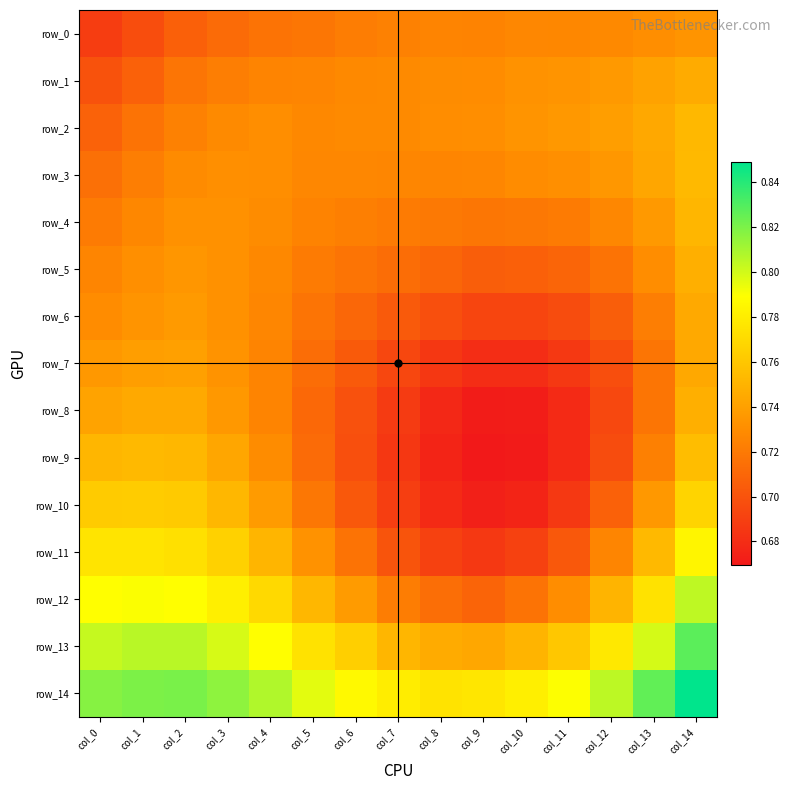

What is the greatest value displayed?

0.8